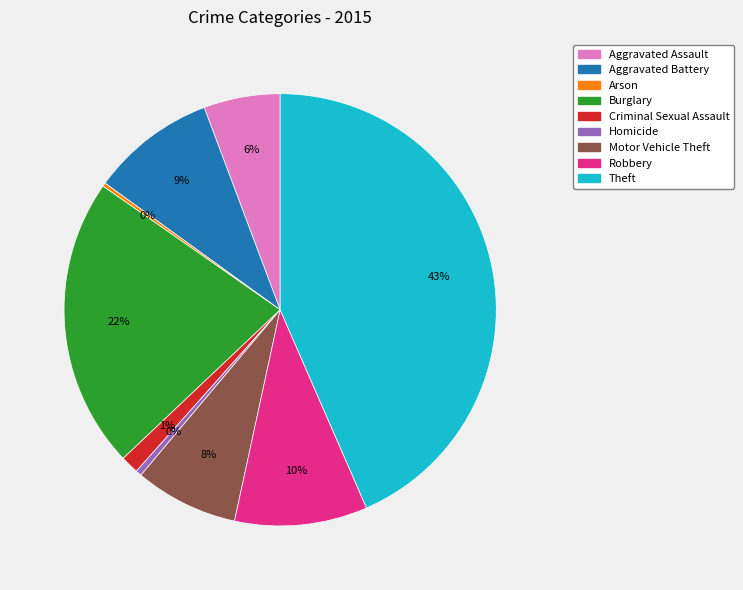

Which has a higher value, Homicide or Robbery?

Robbery